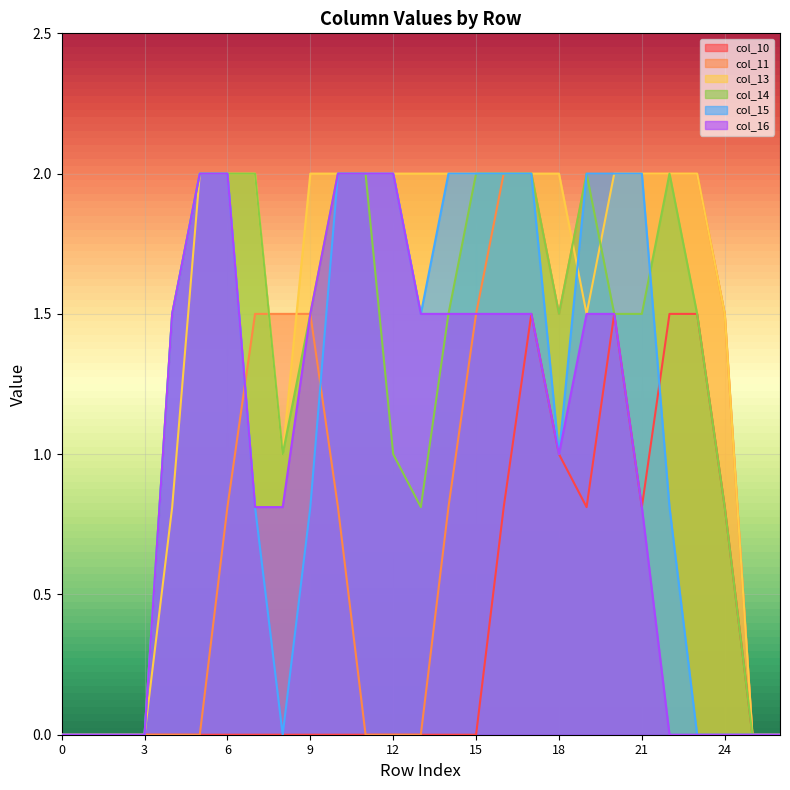

Which category has the highest value in the col_13 series?

5